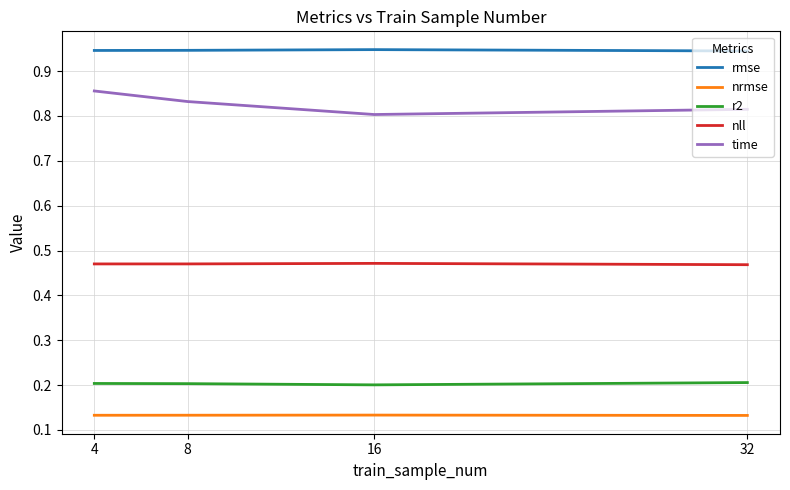

At 16, list the series in order from largest to smallest.

rmse, time, nll, r2, nrmse